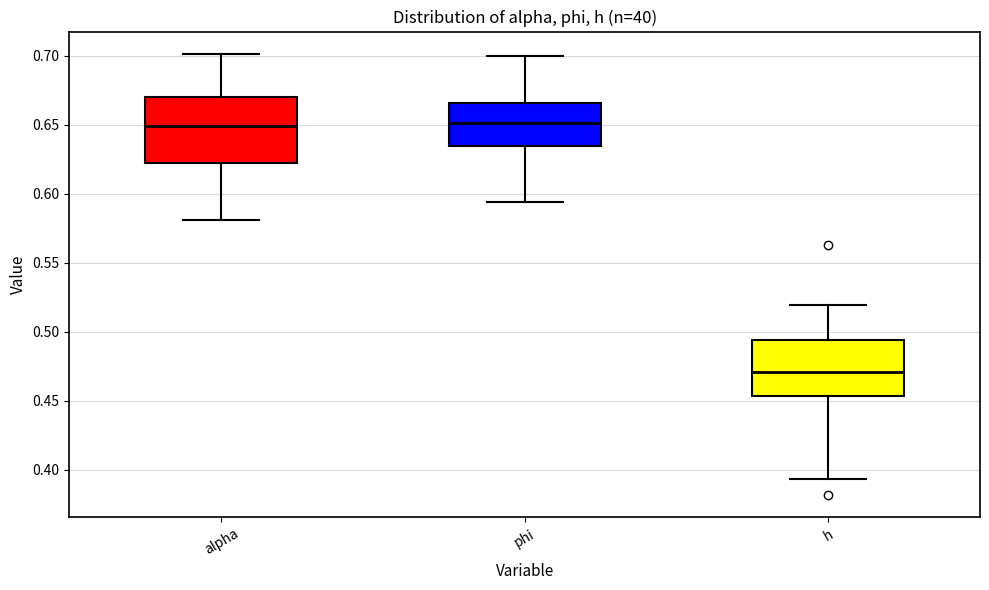

Where does the upper whisker of the box for phi end on the y-axis? The values are not printed on the chart, so give them approximately, as read against the axis.

0.700